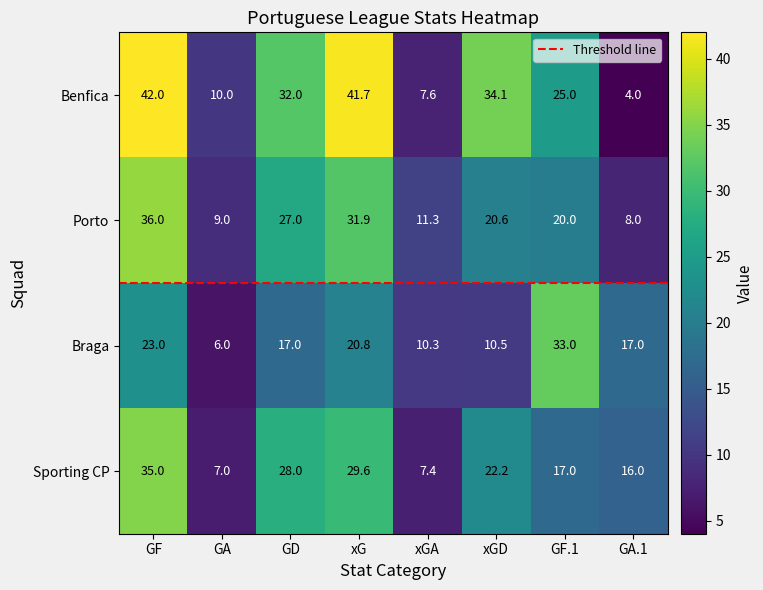

What is the difference between the highest and lowest values at GD?

15.0